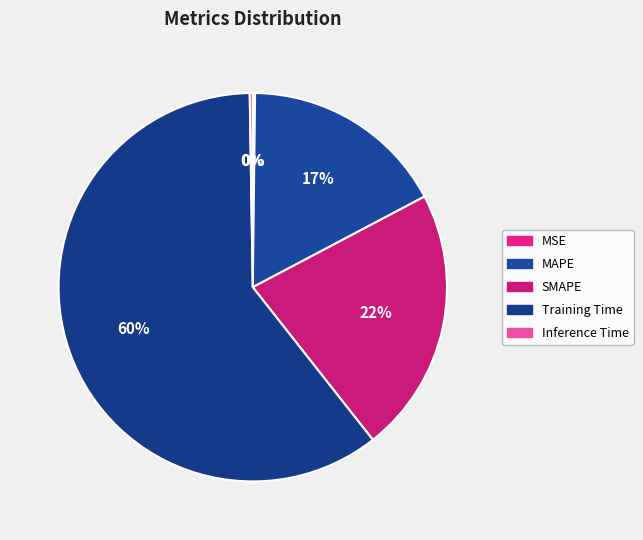

Count the number of slices in the pie.

5